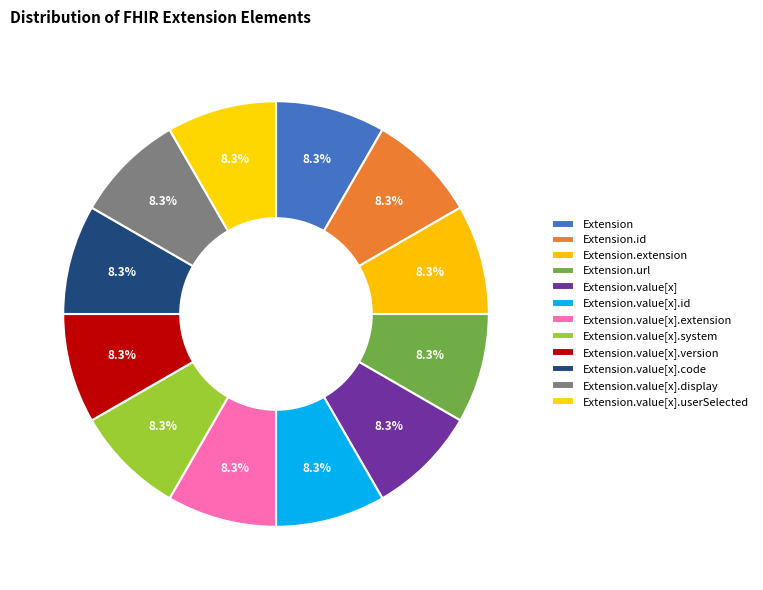

Which has a higher value, Extension.value[x].id or Extension.url?

Extension.url